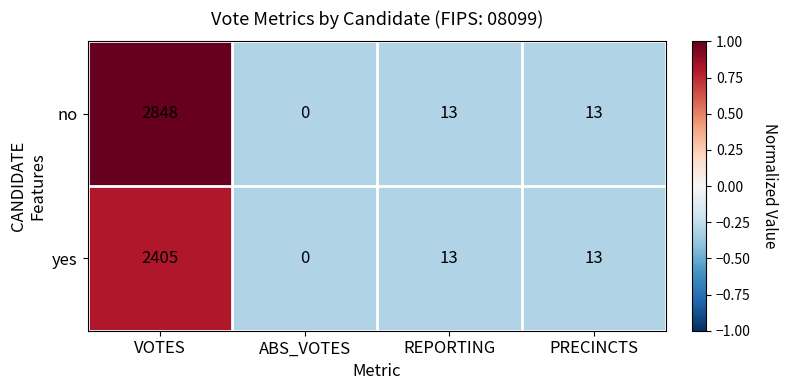

What is the difference between the maximum and minimum values in the yes series?

2405